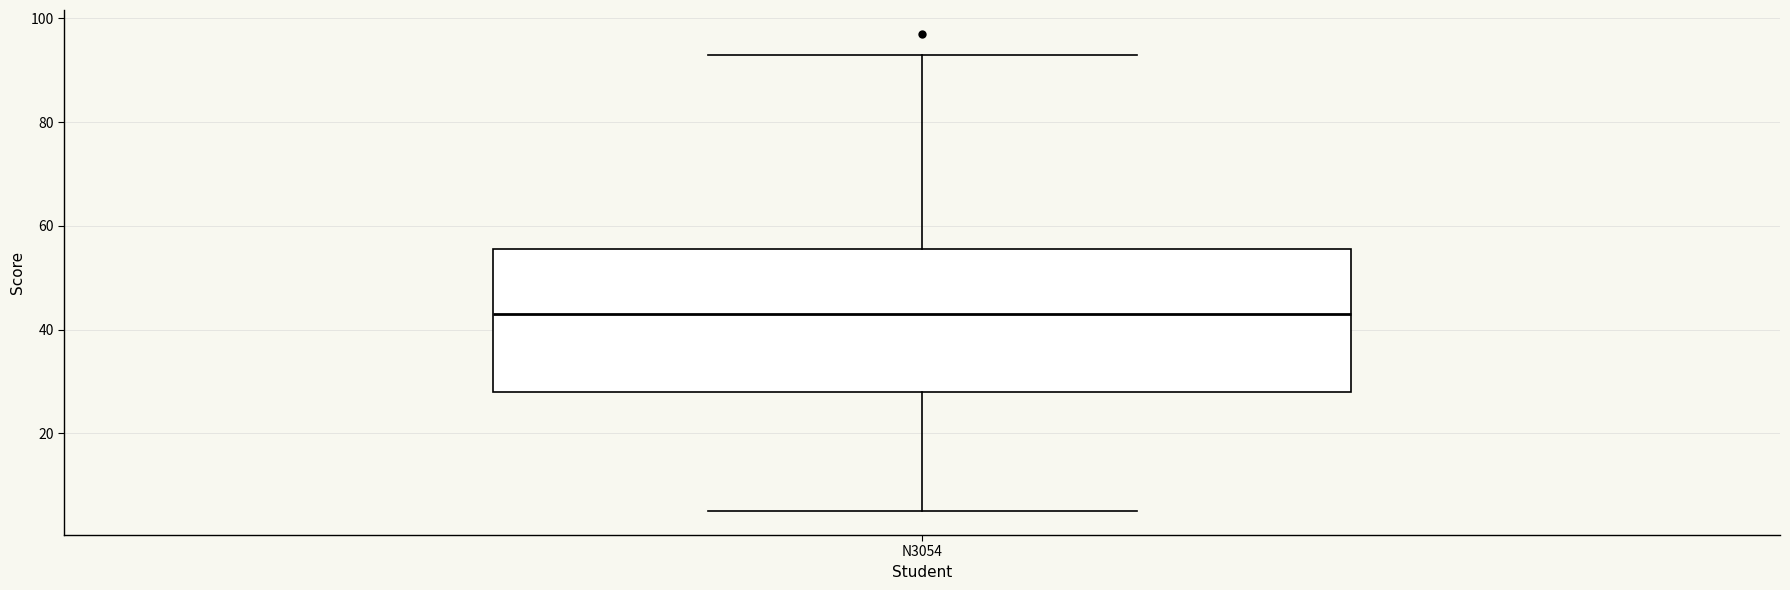

Read this box plot against the y-axis: the position of the median line, the range covered by the box, and the ends of both whiskers. The values are not printed on the chart, so give them approximately, as read against the axis.

median 44, box 28 to 56, whiskers 6 to 94